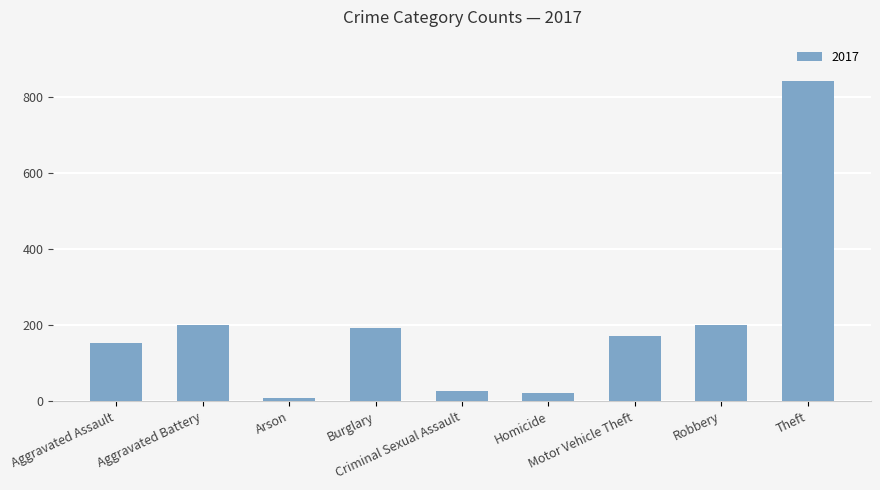

What is the average value?

202